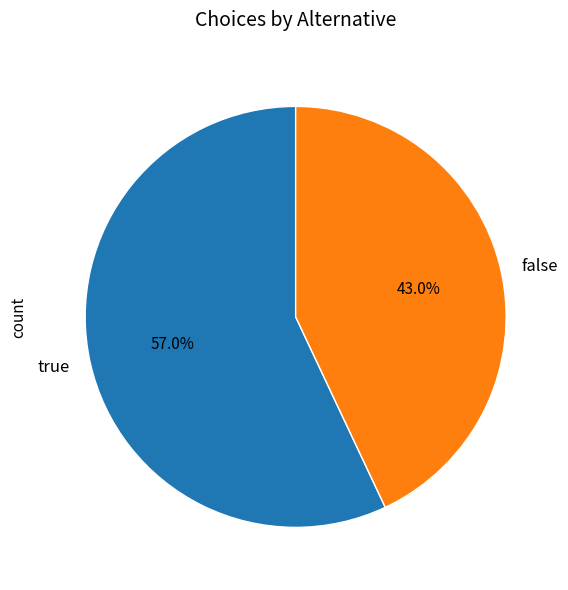

What portion of the pie excludes false?

57.0%